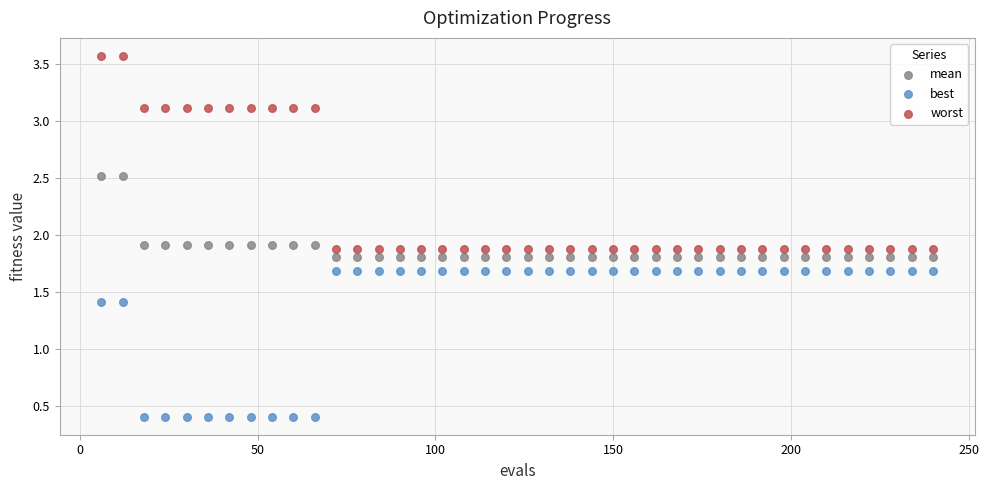

Which series has the largest Y range (max minus min)?

worst